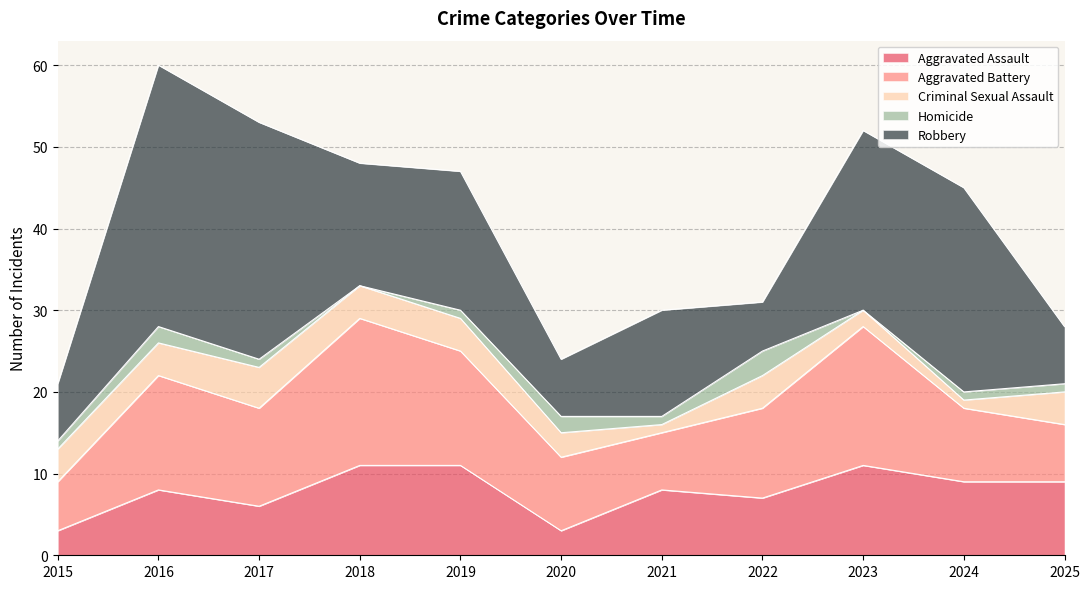

Reading right to left, what are all the values shown in this chart?

Aggravated Assault: 2025=9	2024=9	2023=11	2022=7	2021=8	2020=3	2019=11	2018=11	2017=6	2016=8	2015=3
Aggravated Battery: 2025=7	2024=9	2023=17	2022=11	2021=7	2020=9	2019=14	2018=18	2017=12	2016=14	2015=6
Criminal Sexual Assault: 2025=4	2024=1	2023=2	2022=4	2021=1	2020=3	2019=4	2018=4	2017=5	2016=4	2015=4
Homicide: 2025=1	2024=1	2023=0	2022=3	2021=1	2020=2	2019=1	2018=0	2017=1	2016=2	2015=1
Robbery: 2025=7	2024=25	2023=22	2022=6	2021=13	2020=7	2019=17	2018=15	2017=29	2016=32	2015=7